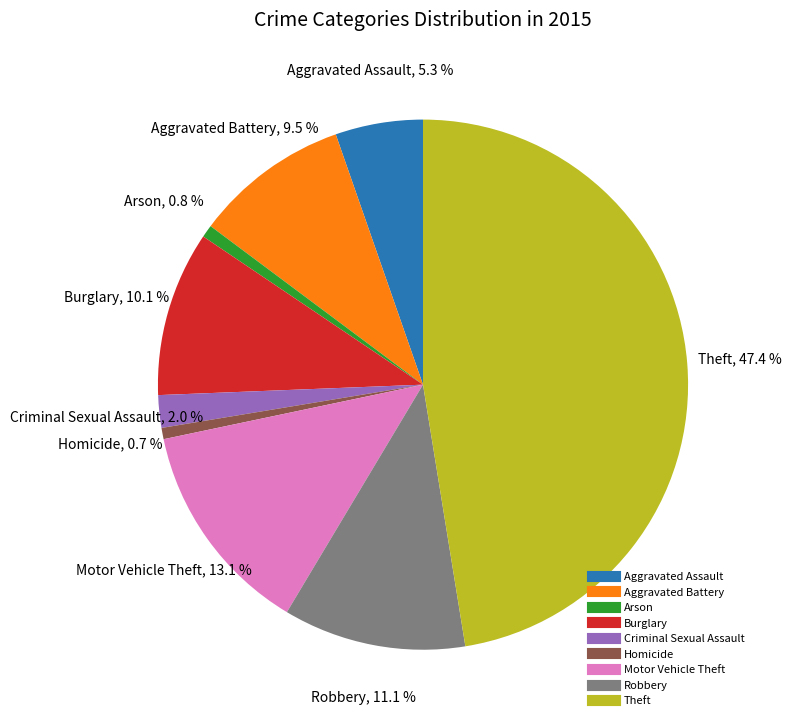

To the nearest percent, what percentage of the pie is Criminal Sexual Assault?

2%